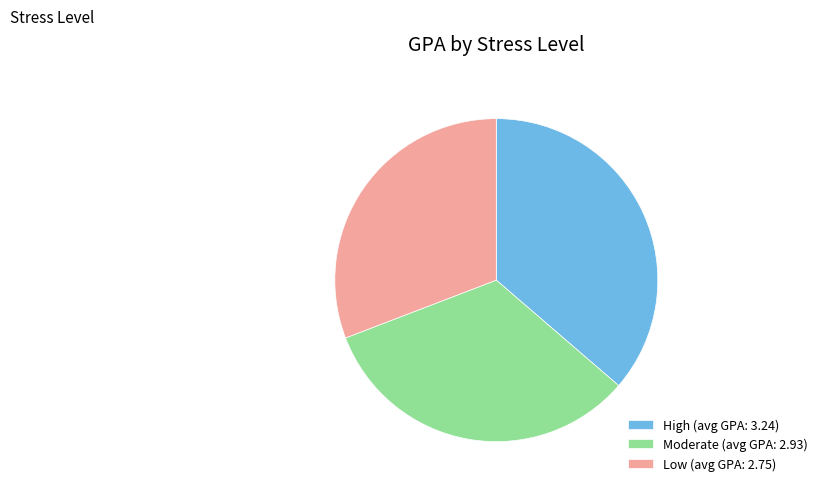

Count the number of slices in the pie.

3